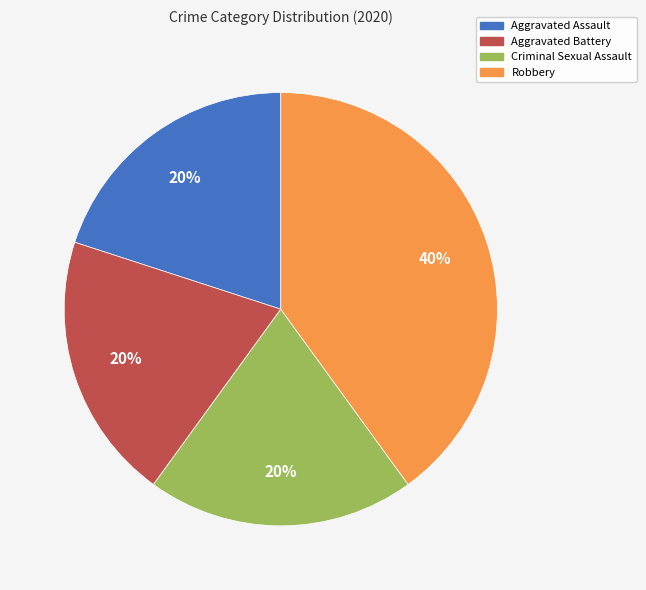

Is there any slice that represents more than half of the pie?

No